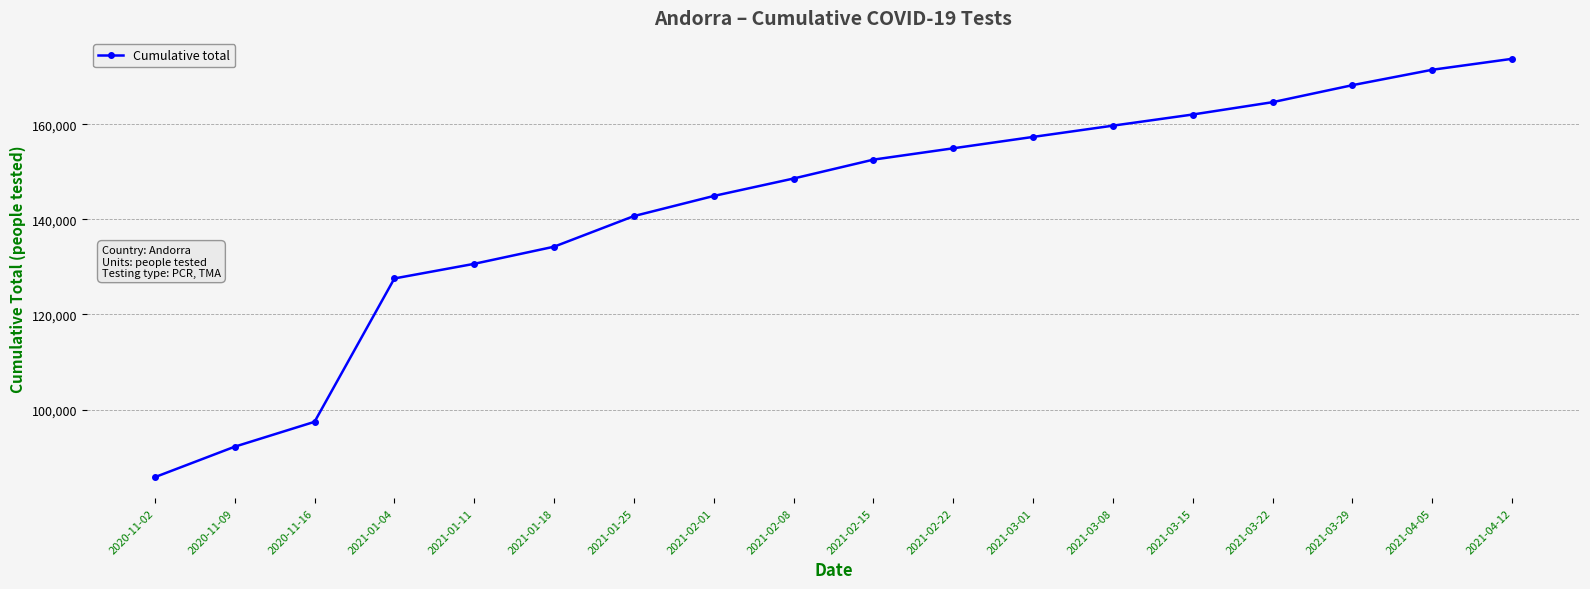

True or false: the data shows 145274 at 2020-11-02.

False